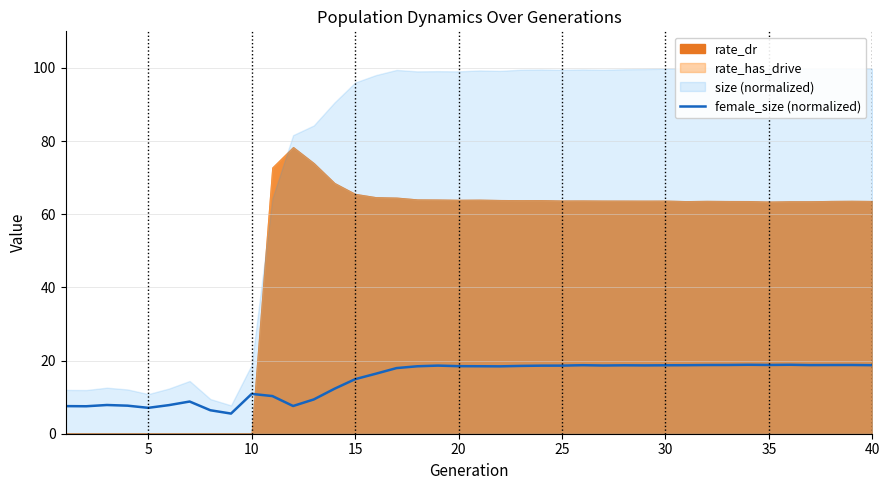

Reading left to right, list all the values displayed in this chart.

7.5	7.5	7.9	7.7	7.1	7.8	8.8	6.4	5.5	10.9	10.3	7.6	9.4	12.3	14.9	16.4	17.9	18.4	18.6	18.5	18.4	18.4	18.5	18.6	18.6	18.7	18.6	18.7	18.7	18.7	18.7	18.8	18.8	18.8	18.8	18.8	18.8	18.8	18.8	18.7